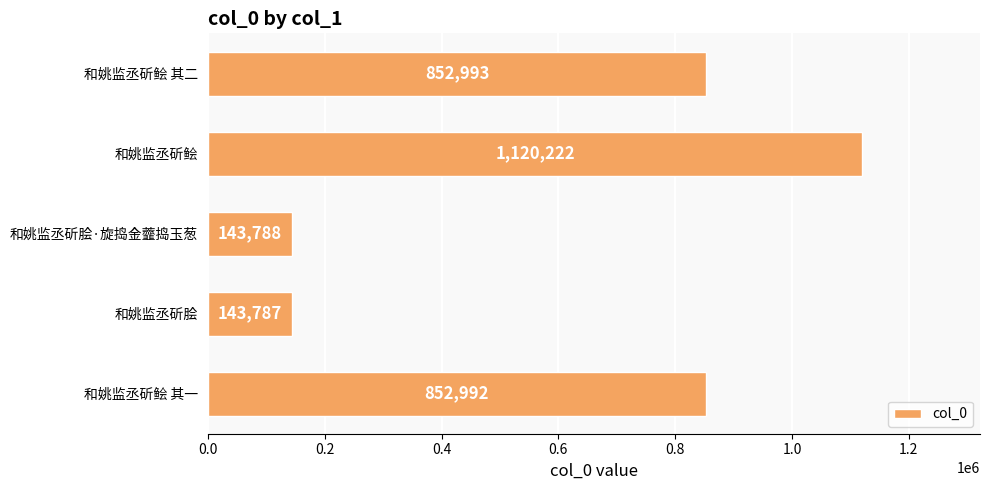

Read the value at 和姚监丞斫脍·旋捣金虀捣玉葱, to the nearest 10.

143790